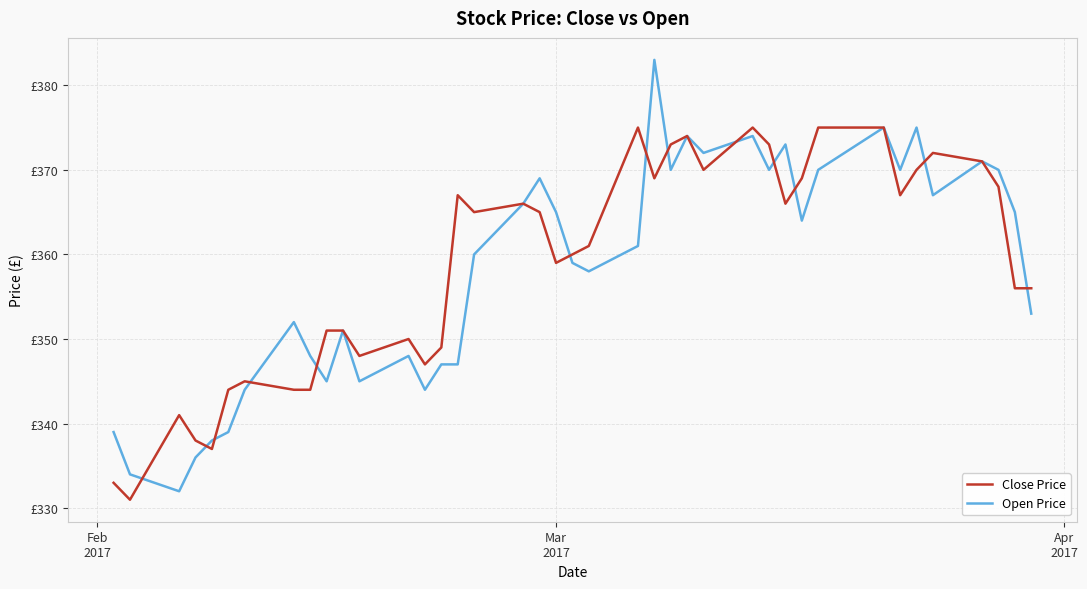

True or false: Open Price and Close Price cross at least once.

True